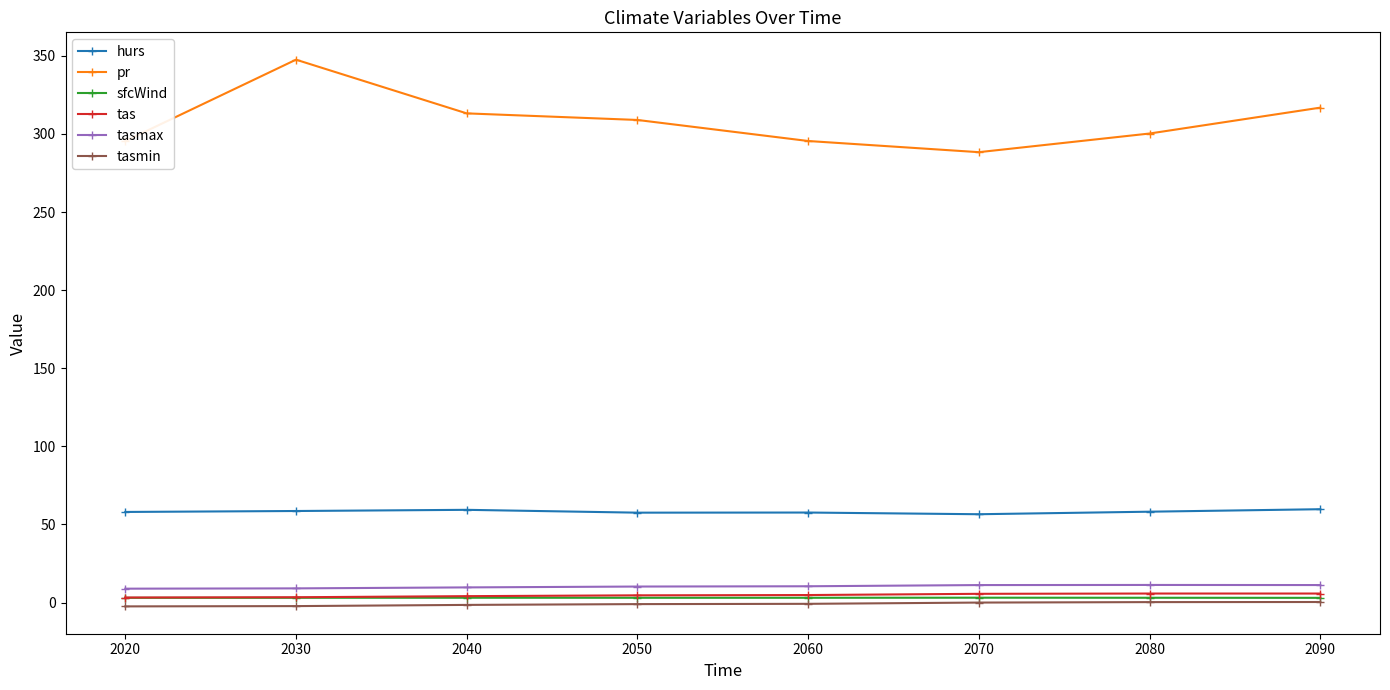

What is the smallest value displayed?

-2.4